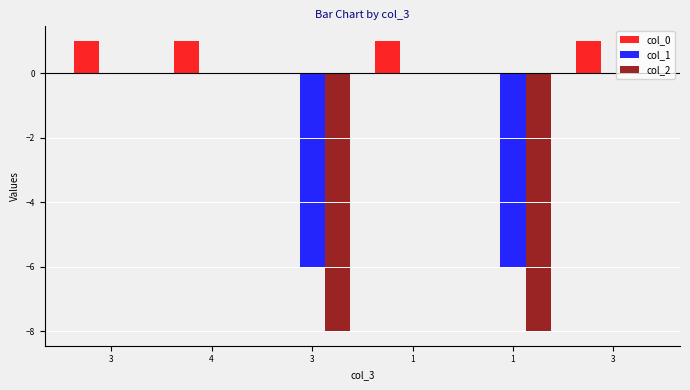

How many groups of bars are there?

6